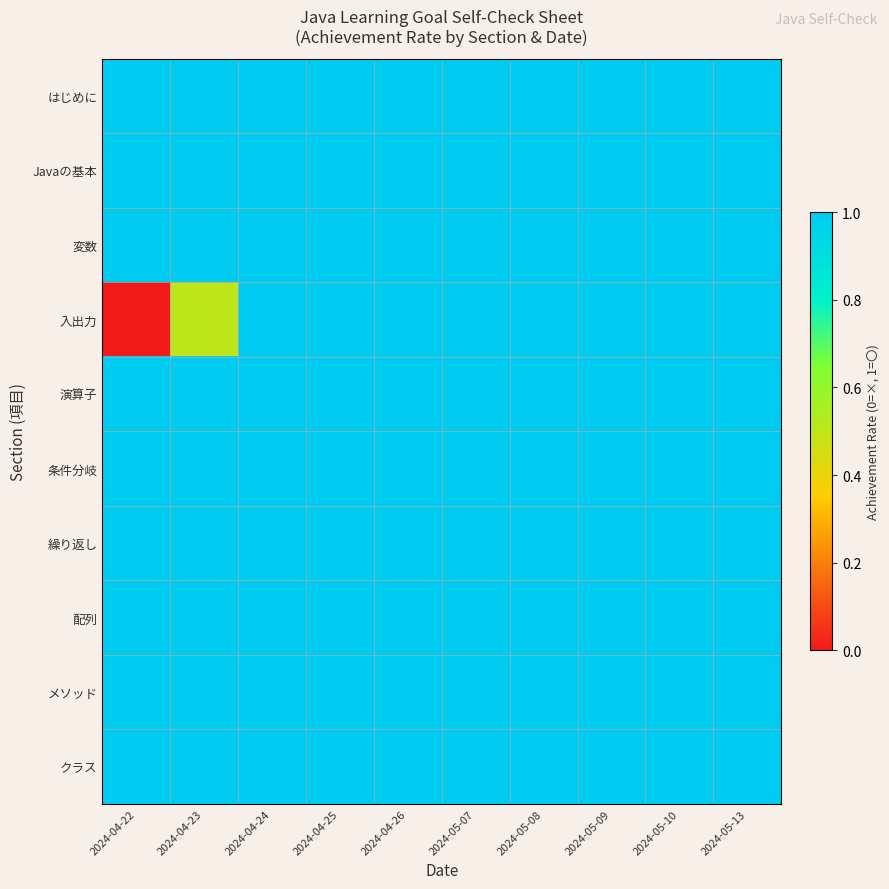

Which series has the largest total across all categories?

はじめに